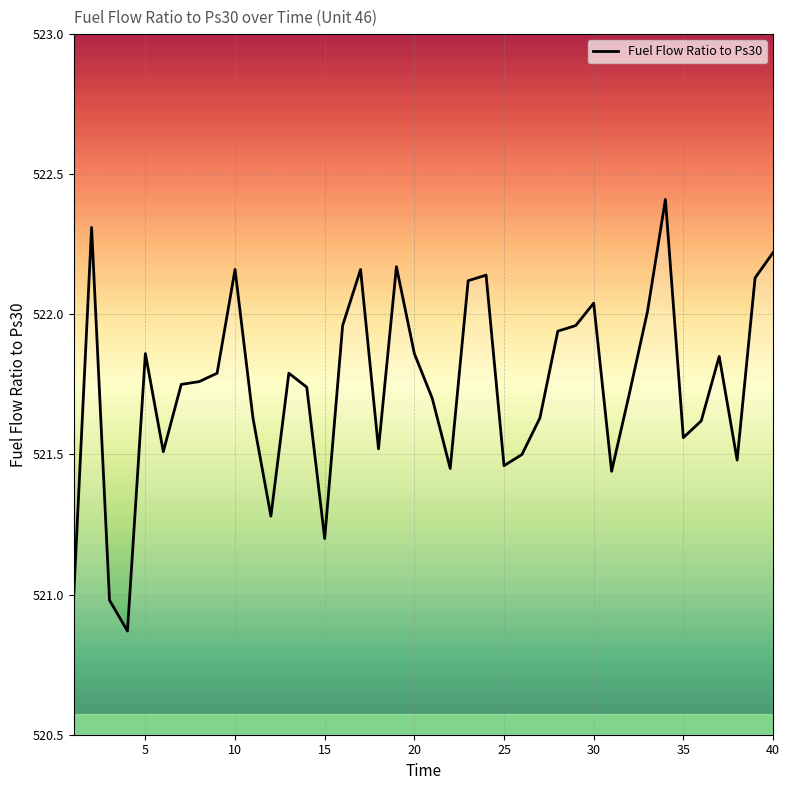

What is the difference between the maximum and minimum values?

1.5